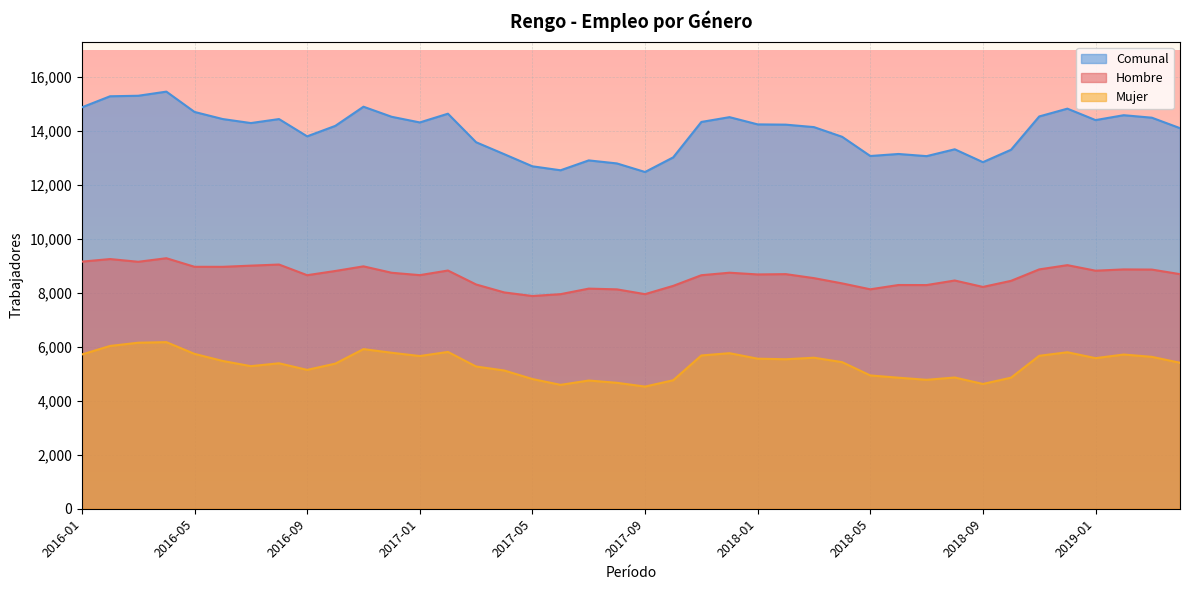

Which label corresponds to the smallest value in the chart?

2017-09